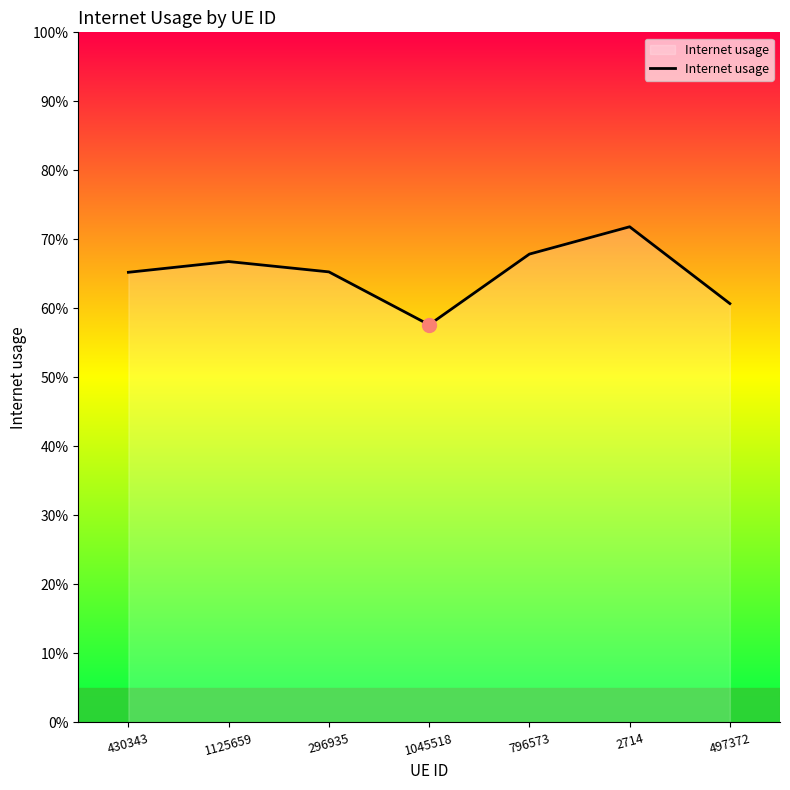

What is the approximate value at 497372?

0.6